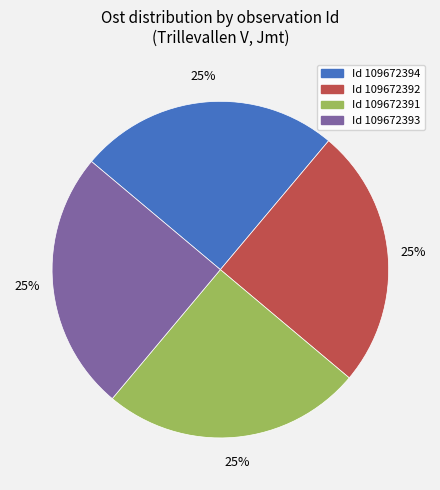

Does any single category account for the majority?

No